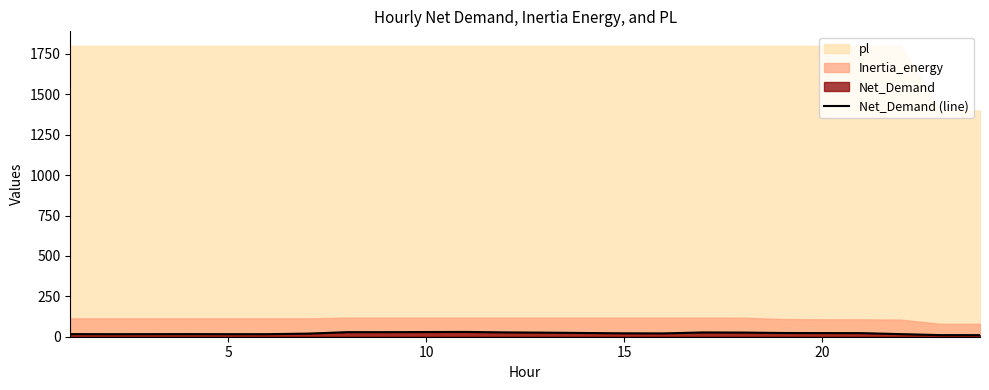

Does the chart have visible grid lines?

No